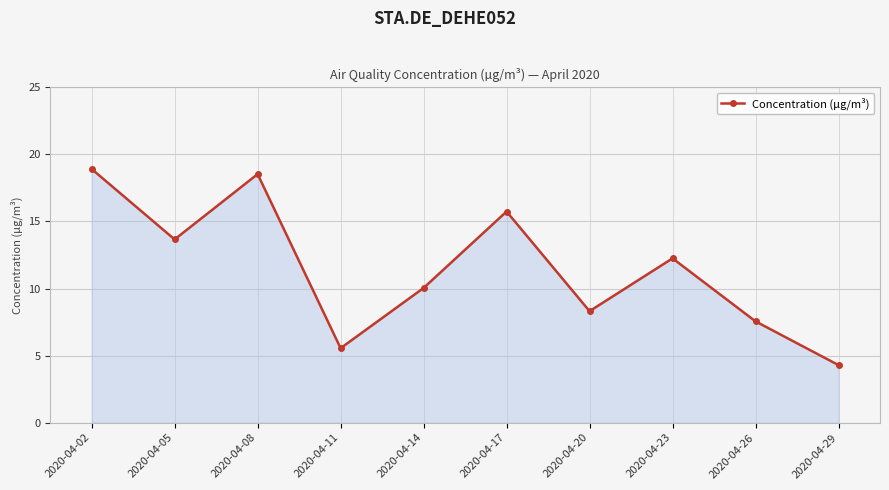

List the labels in order of value, smallest first.

2020-04-29, 2020-04-11, 2020-04-26, 2020-04-20, 2020-04-14, 2020-04-23, 2020-04-05, 2020-04-17, 2020-04-08, 2020-04-02